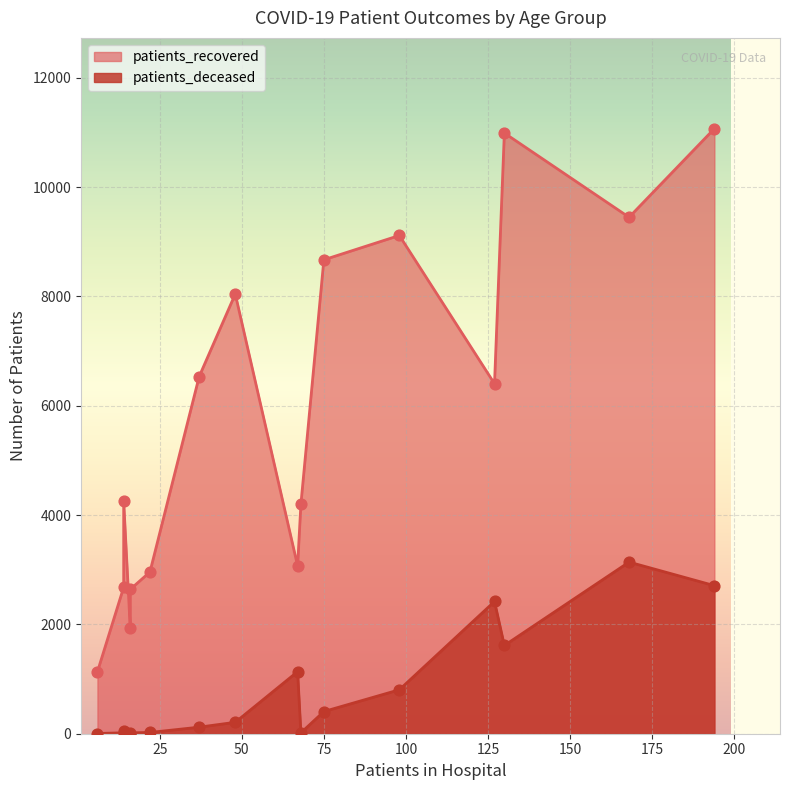

Is the value of patients_recovered at 55 - 59 greater than the value of patients_deceased at 85 - 89?

Yes